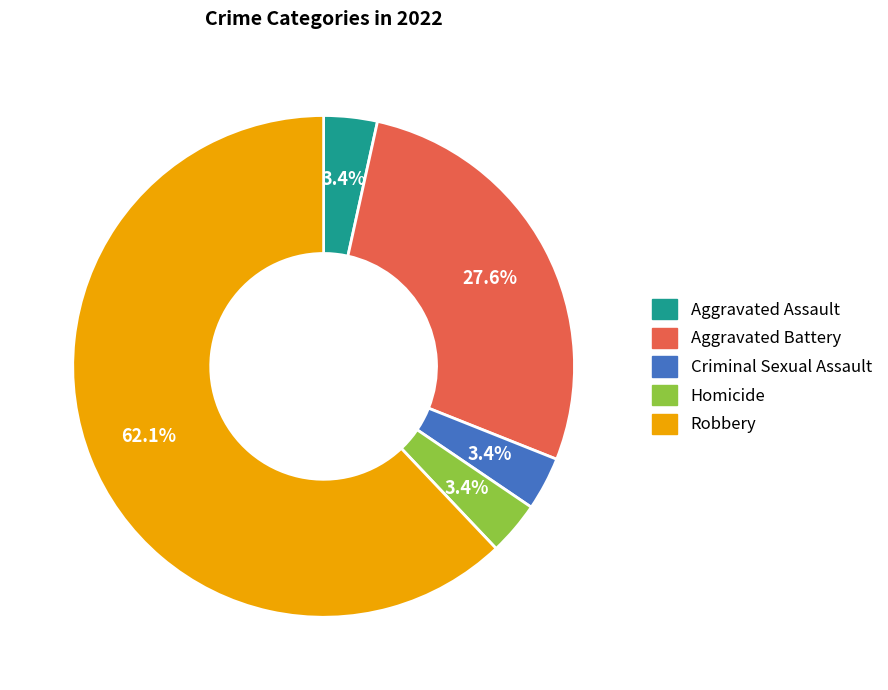

Combined, do Aggravated Assault and Homicide account for over 50%?

No